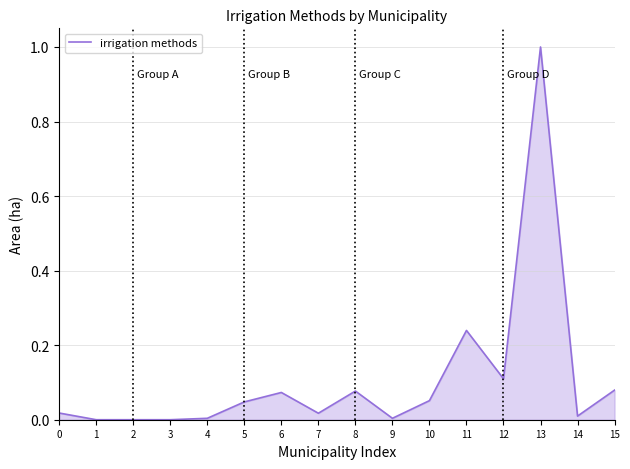

True or false: the data has more than 0 interior local peaks.

True